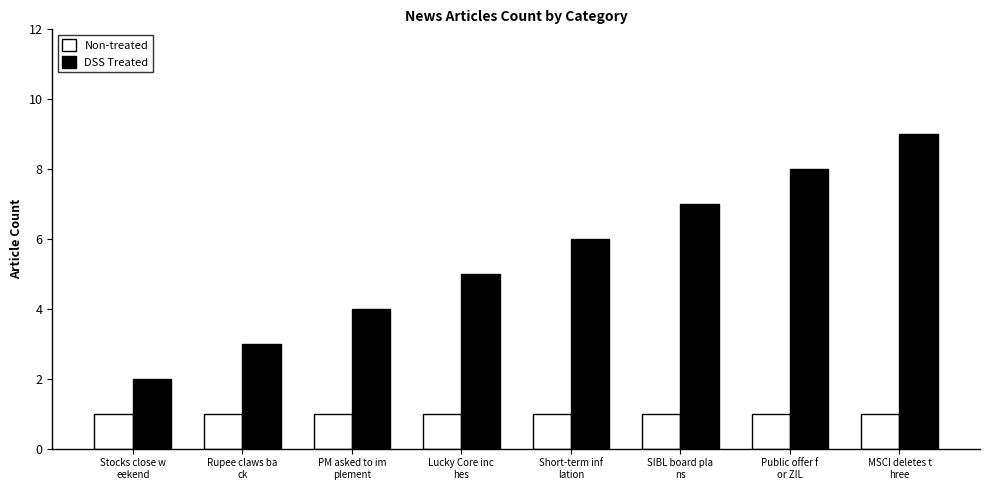

What is the difference between the second highest and minimum values in the DSS Treated series?

6